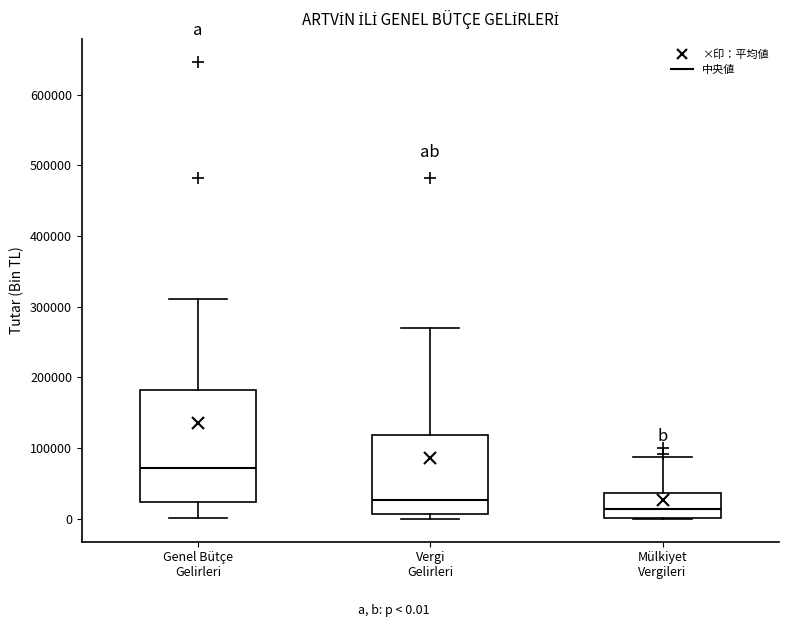

Where does the median line of the box for Mülkiyet Vergileri sit on the y-axis? The values are not printed on the chart, so give them approximately, as read against the axis.

10000